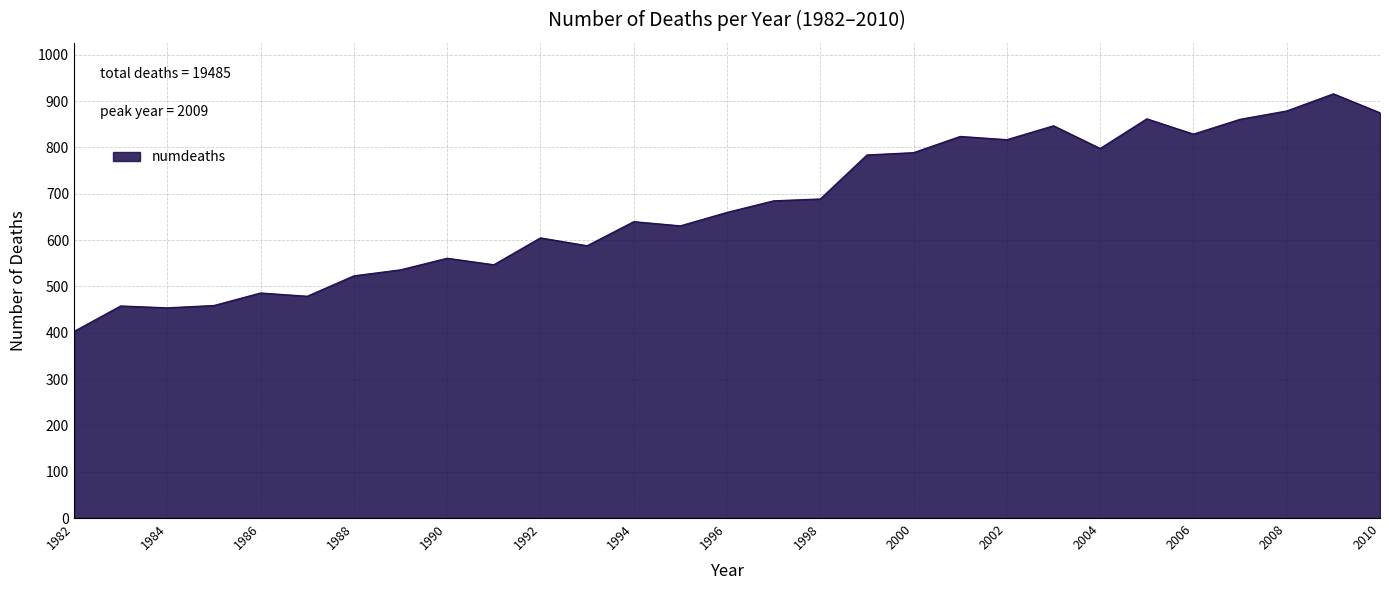

What is the greatest value displayed?

916